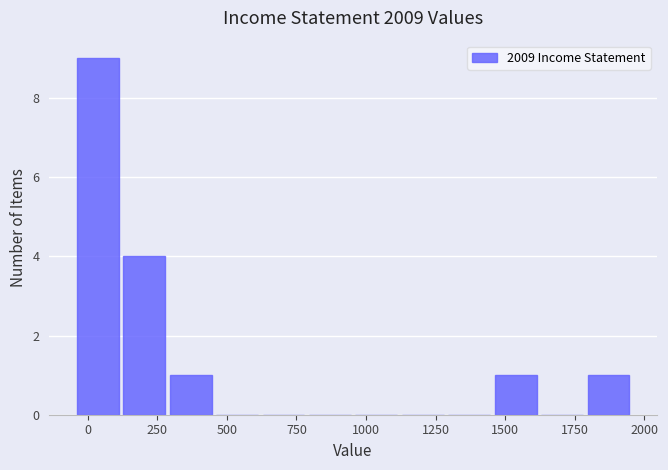

Around what value on the x-axis is the tallest bar? Give the approximate position of its centre, as read against the axis.

50